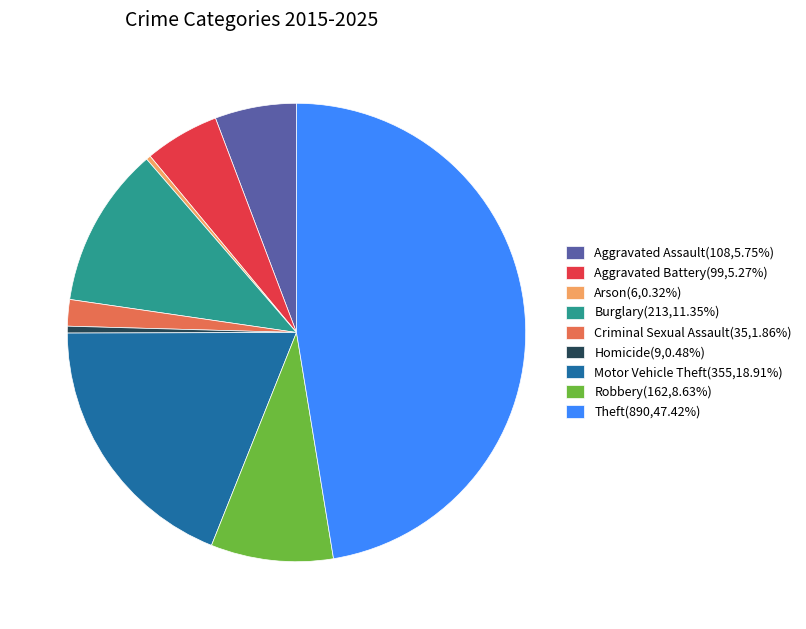

Combined, do Aggravated Assault(108,5.75%) and Robbery(162,8.63%) account for over 50%?

No